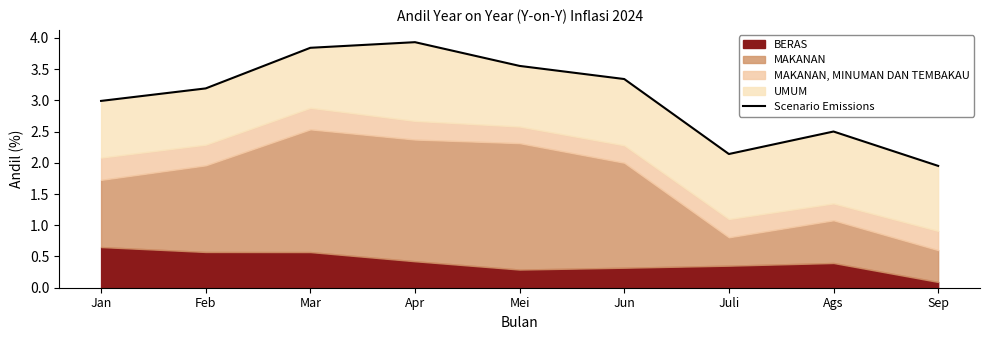

Reading left to right, what are all the values shown in this chart?

3.0	3.2	3.8	3.9	3.5	3.3	2.1	2.5	1.9